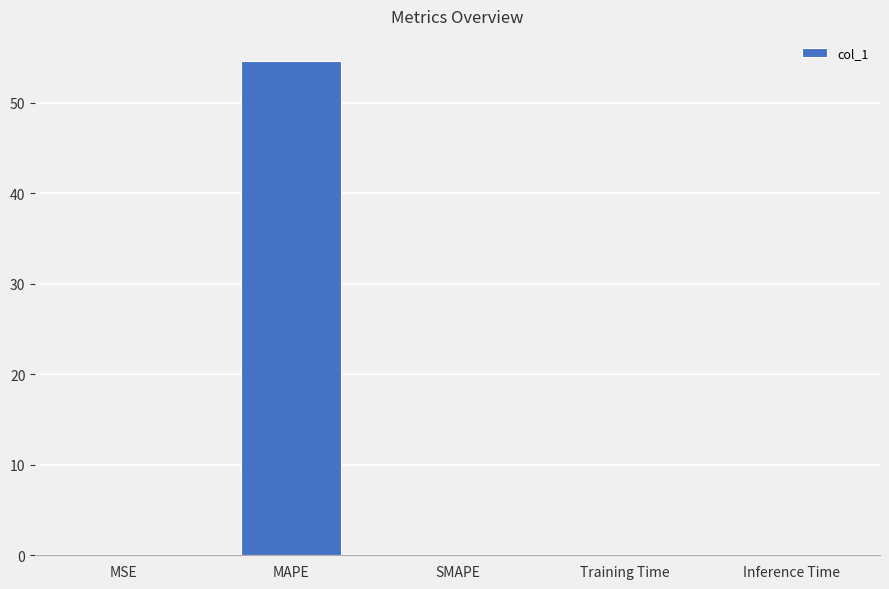

Count the number of data series in this chart.

1